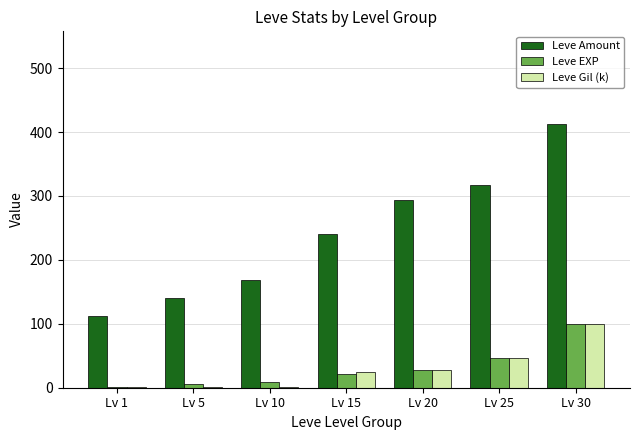

The value of Leve Gil (k) at Lv 25 is 13.2. True or false?

False